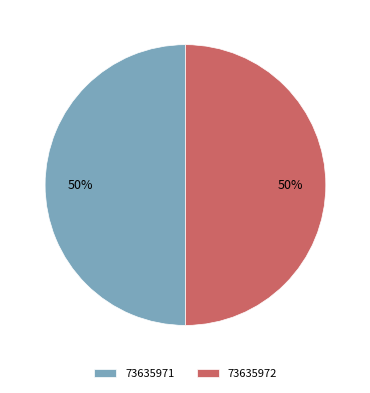

The 73635971 slice represents 61% of the pie. True or false?

False